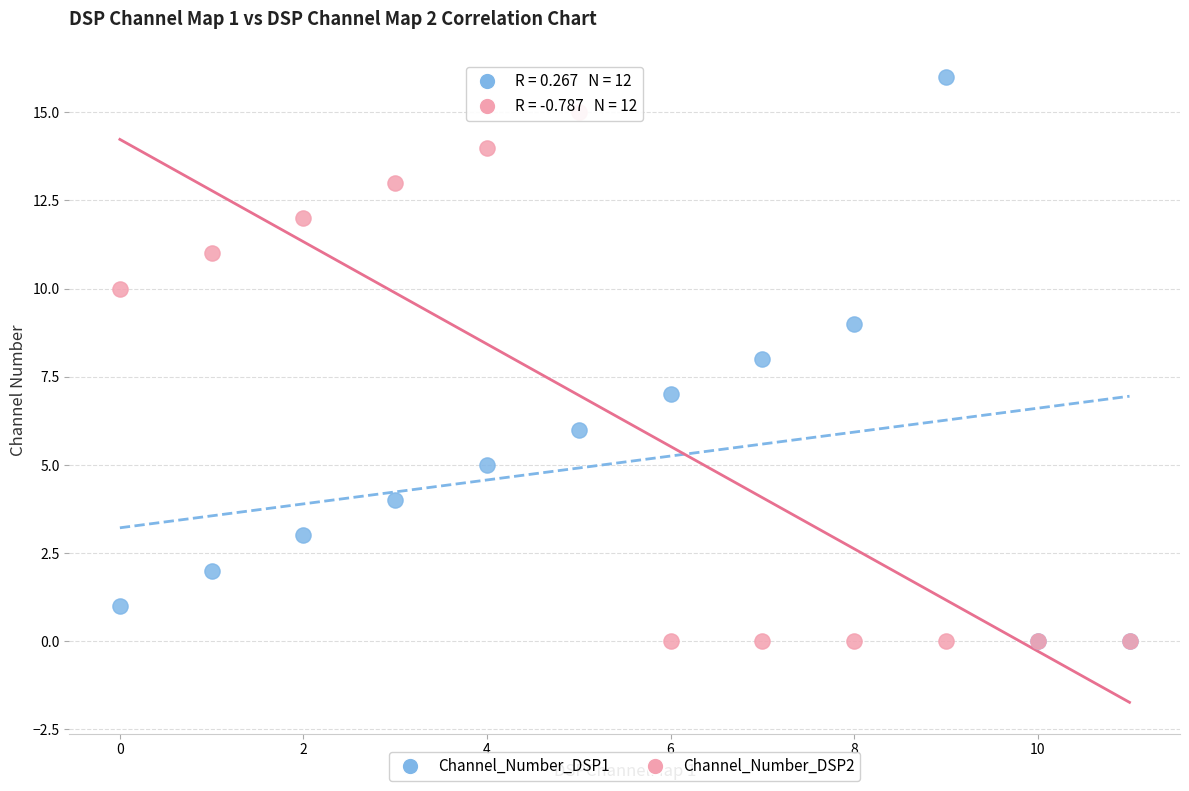

What are all the series names shown in the legend?

Channel_Number_DSP1, Channel_Number_DSP2